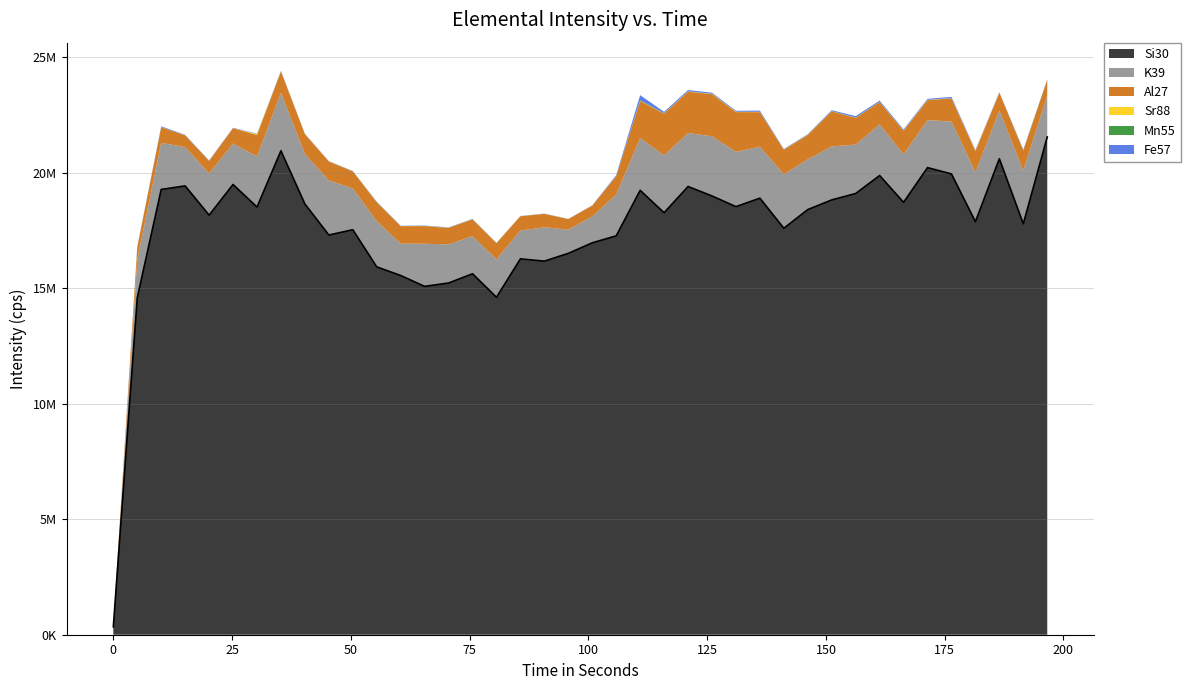

What value does the Sr88 series have at 45.366?

3852.4